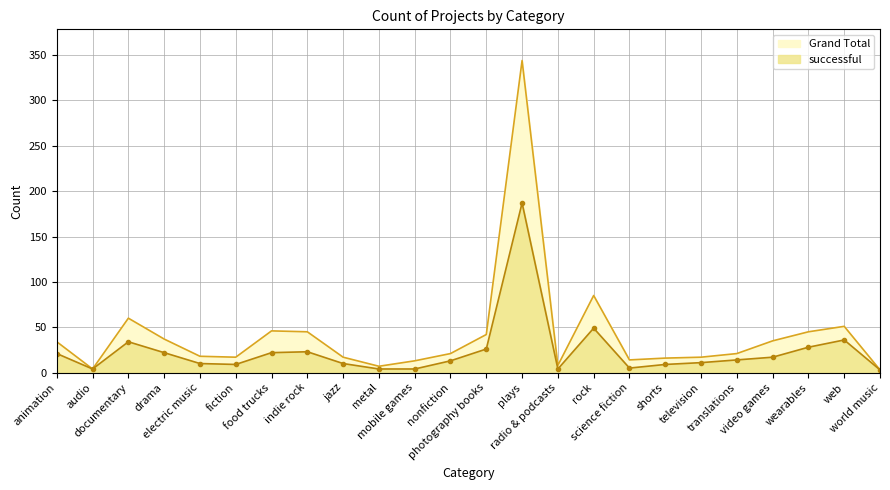

What is the difference between the successful values at nonfiction and metal?

9